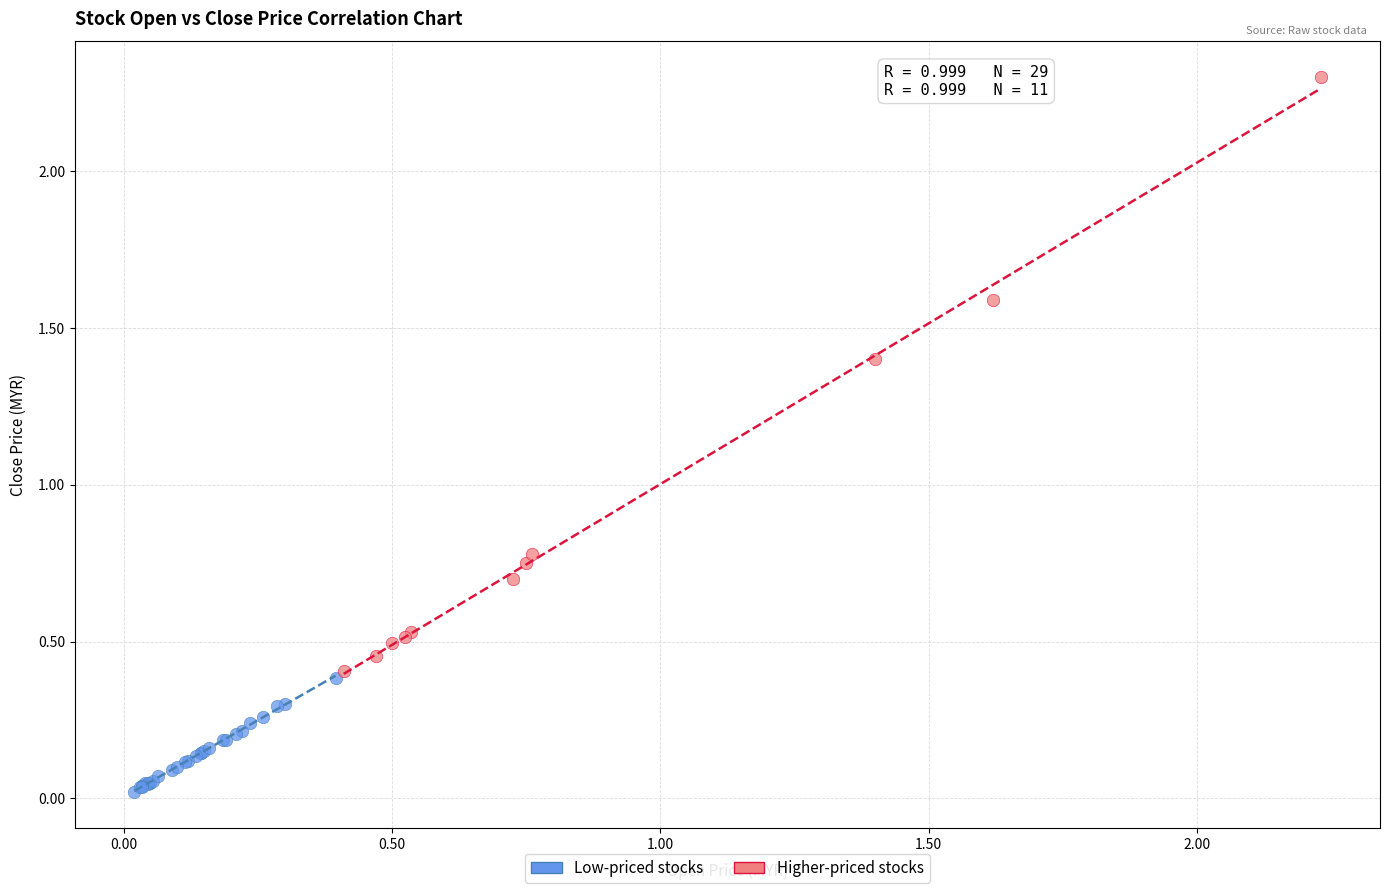

Which series reaches the minimum Y coordinate?

Low-priced stocks